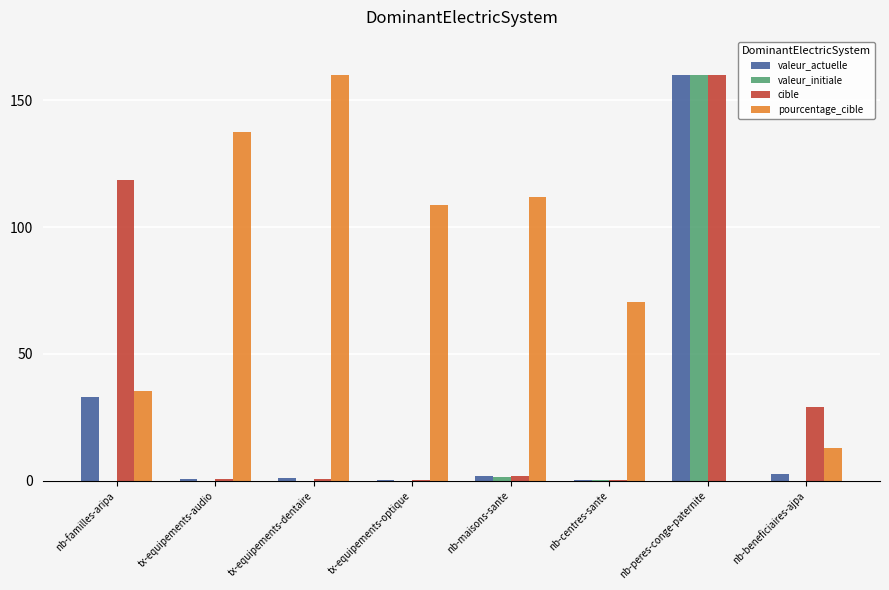

Which series has the largest total across all categories?

pourcentage_cible